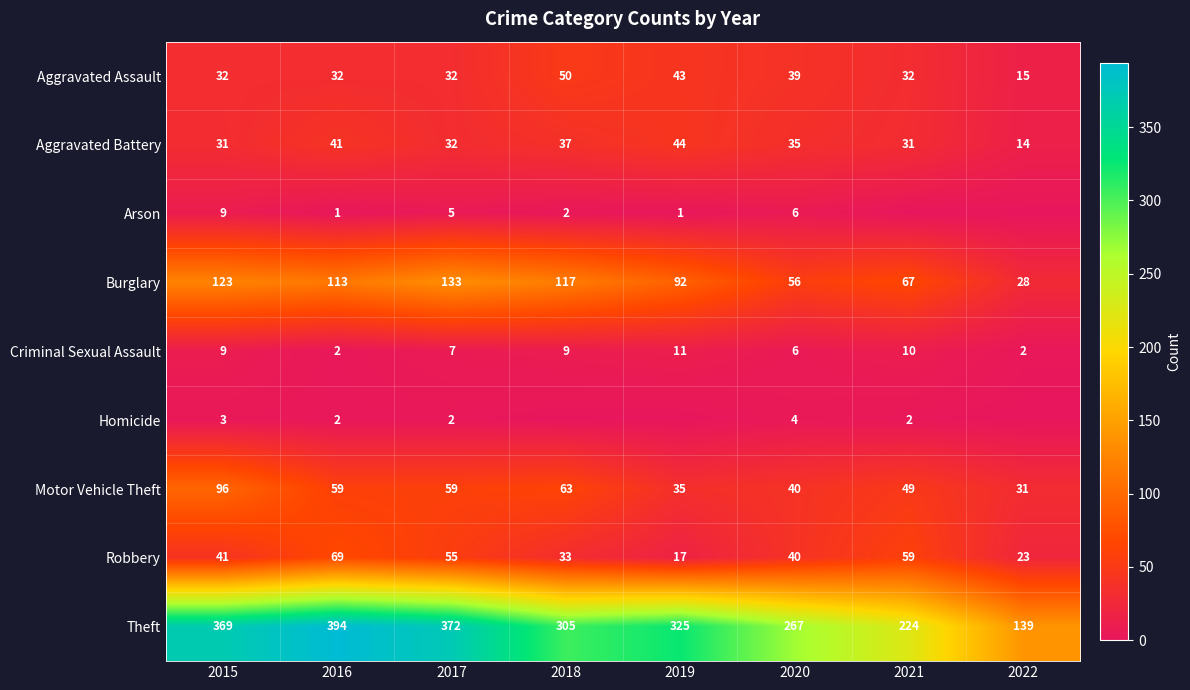

How many values in the Criminal Sexual Assault series are below 9?

4